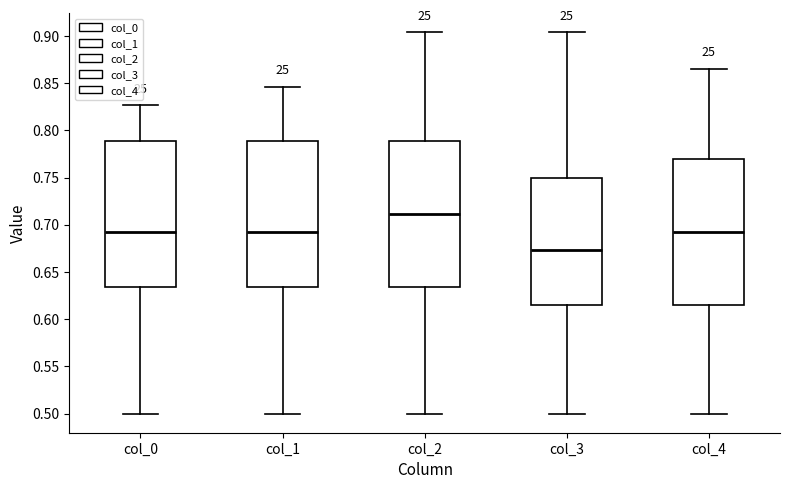

Where is the lower edge of the box for col_0 on the y-axis? The values are not printed on the chart, so give them approximately, as read against the axis.

0.635